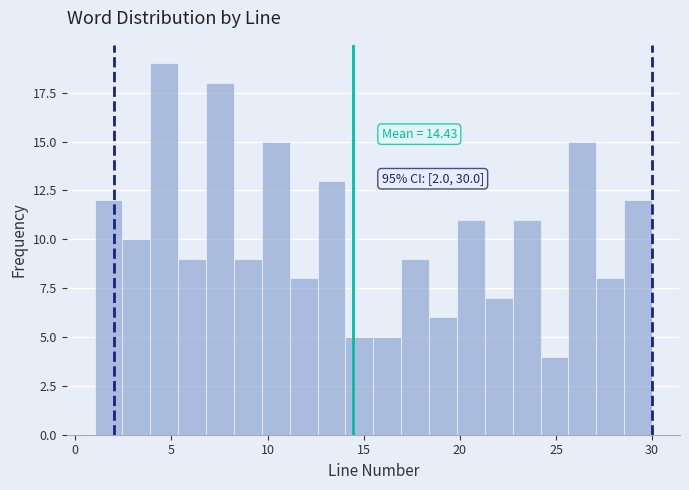

Around what value on the x-axis is the tallest bar? Give the approximate position of its centre, as read against the axis.

4.5